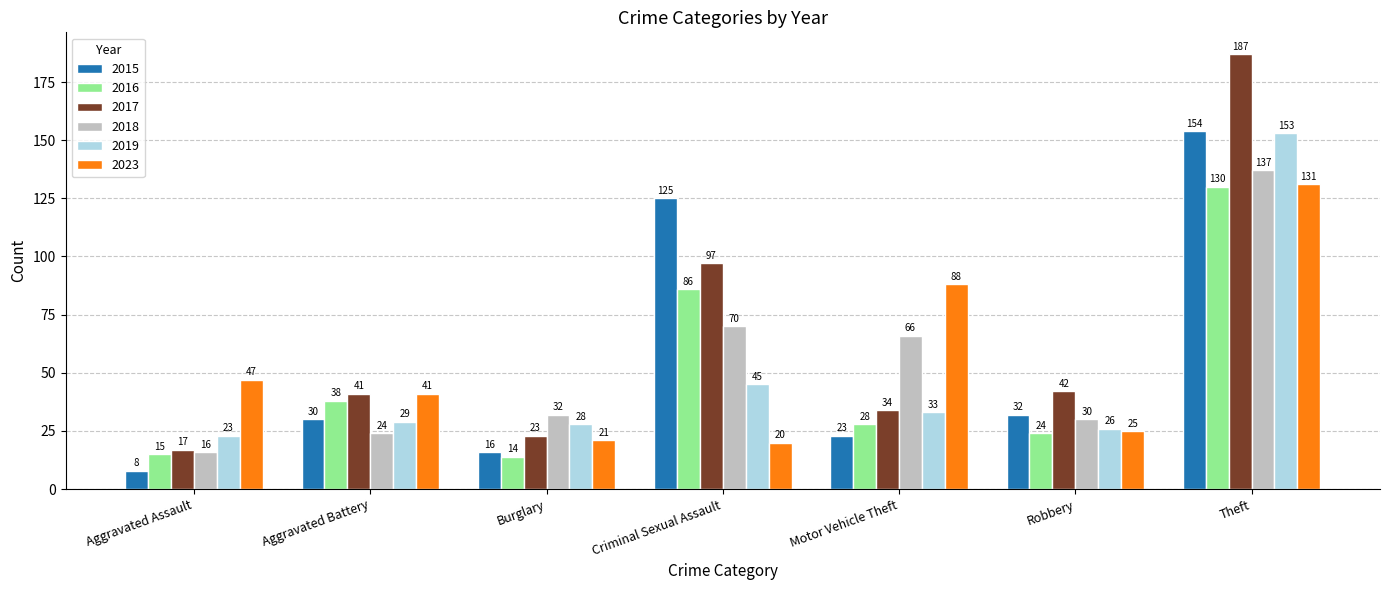

Does the chart contain stacked bars?

No